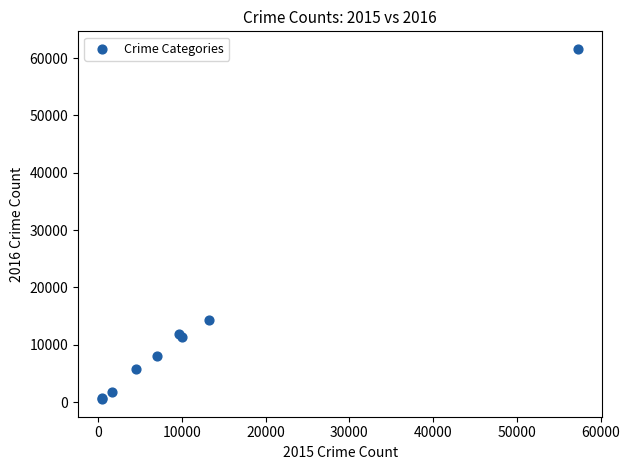

What Y value in the scatter plot is closest to 31069?

14289